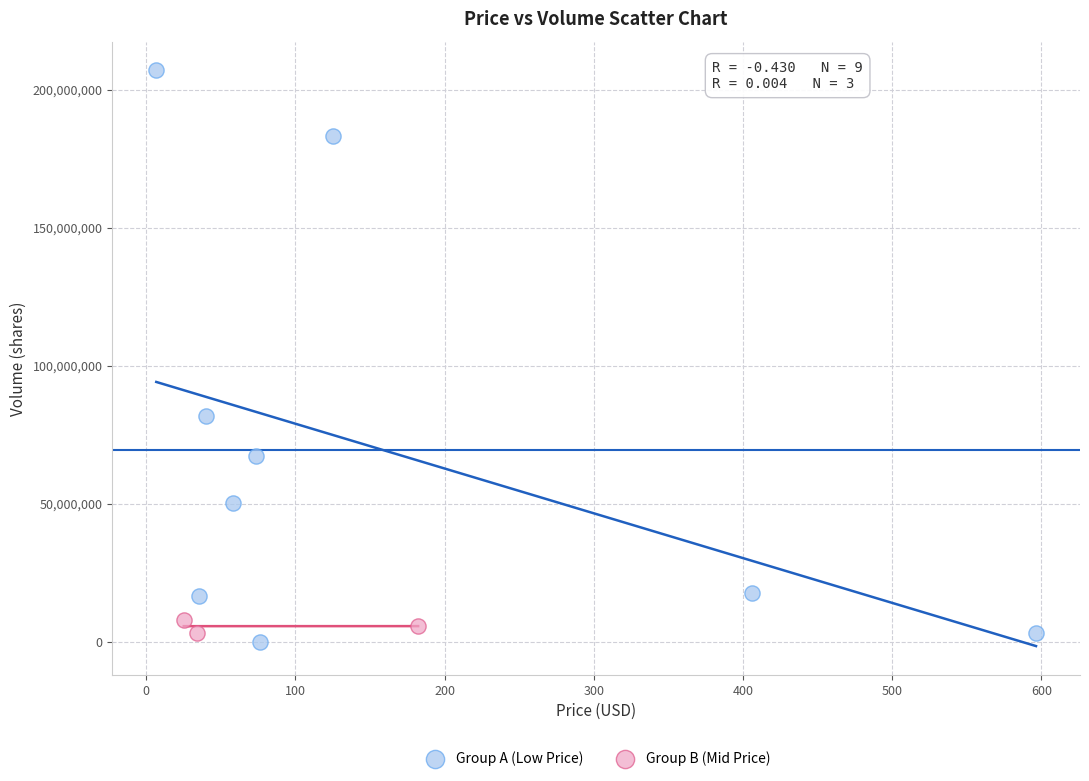

Which series has the largest Y range (max minus min)?

Group A (Low Price)